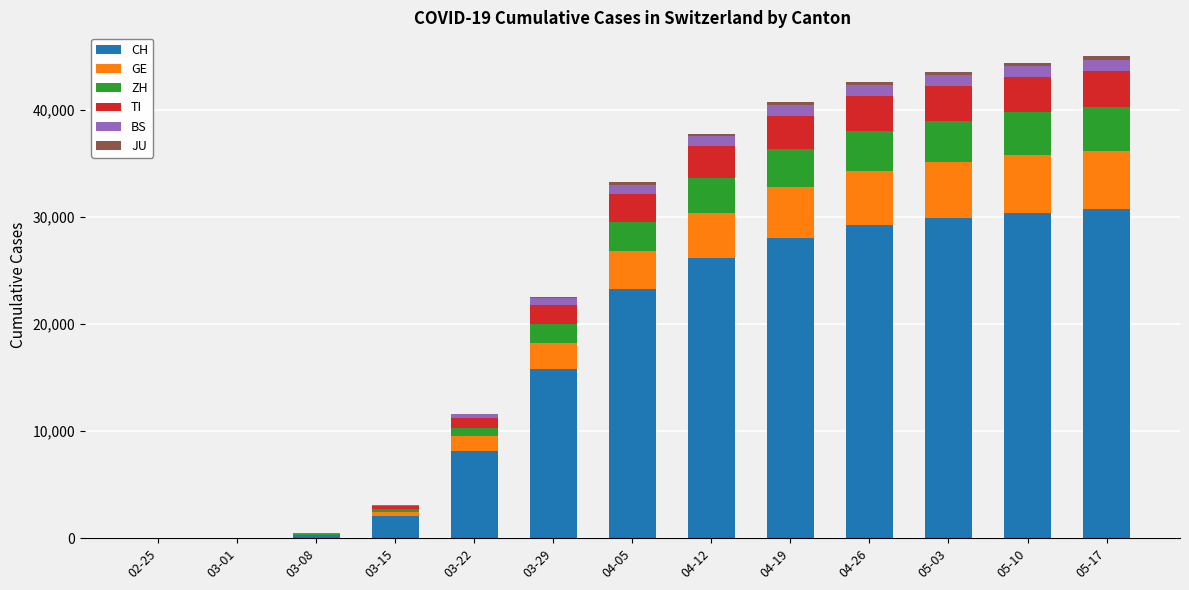

At which label does TI first exceed 2620?

04-12